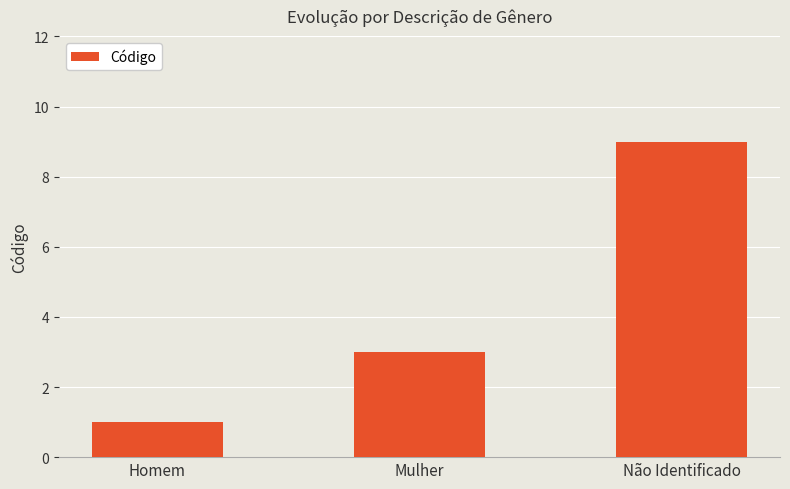

Is it true that the value at Não Identificado is 9?

True